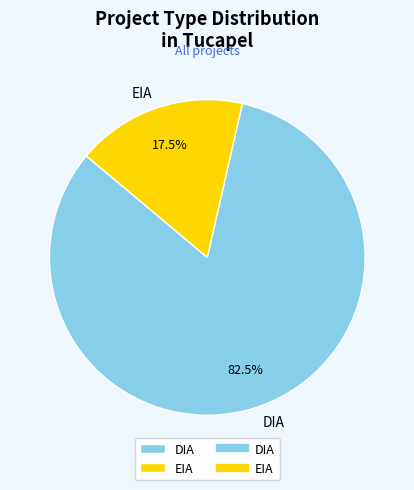

Which category accounts for the majority?

DIA